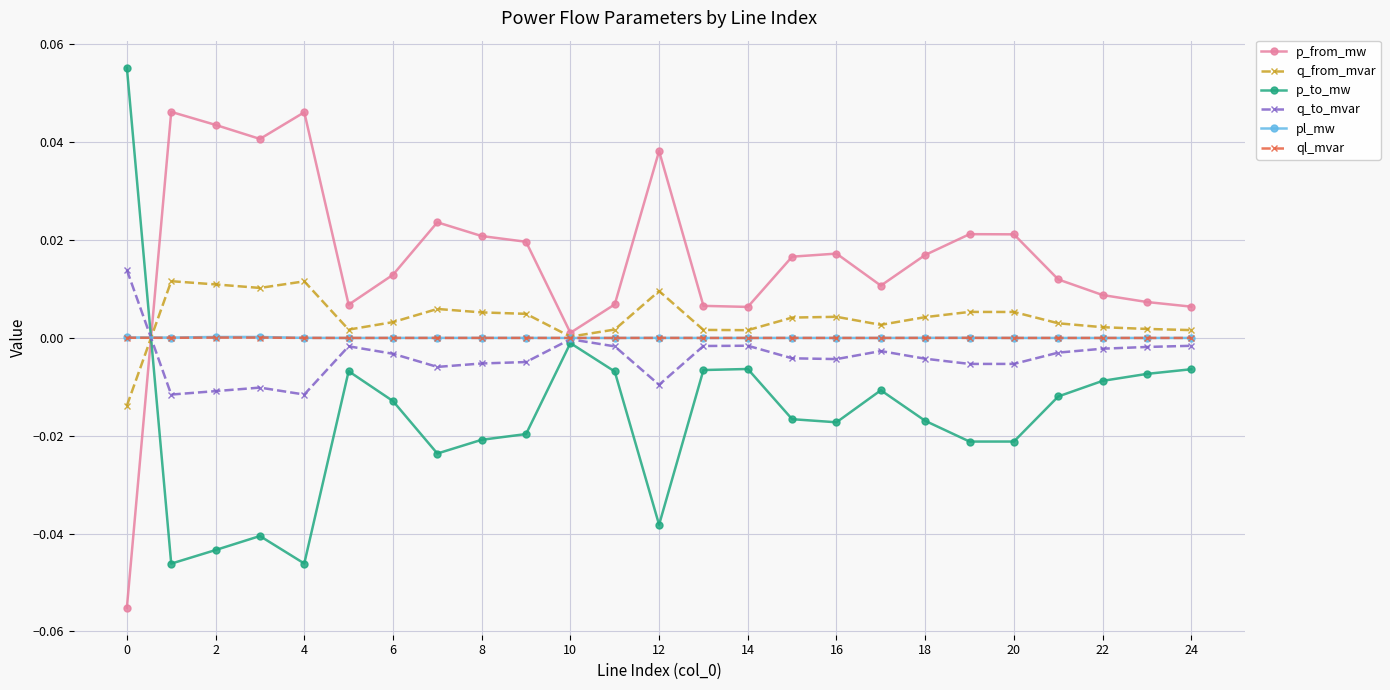

True or false: q_from_mvar and p_from_mw intersect in this chart.

True